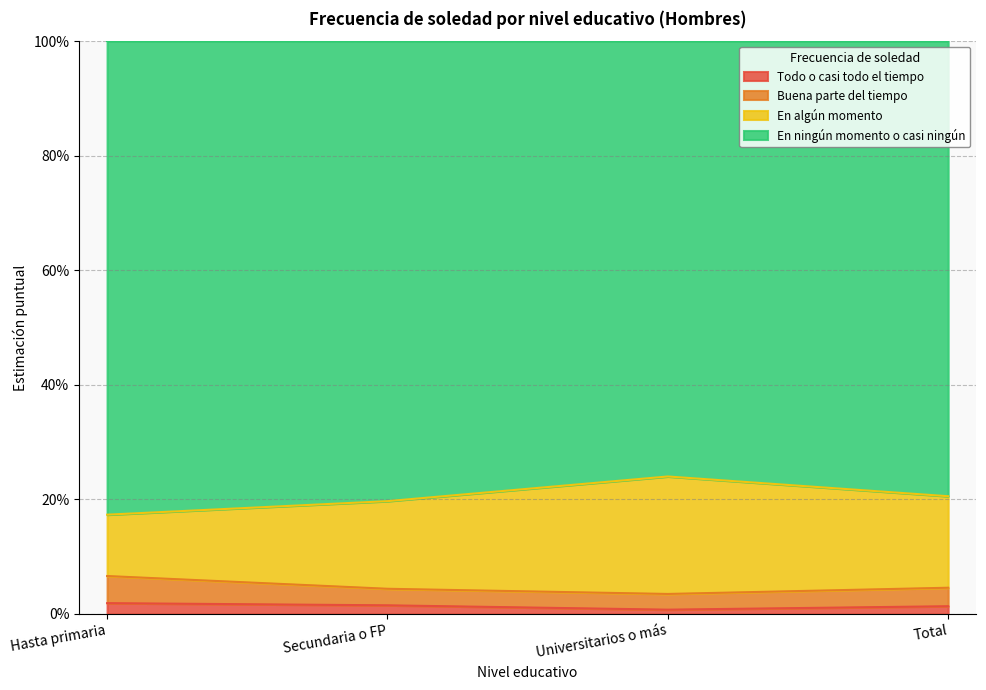

True or false: En algún momento has more than 1 interior local peaks.

False